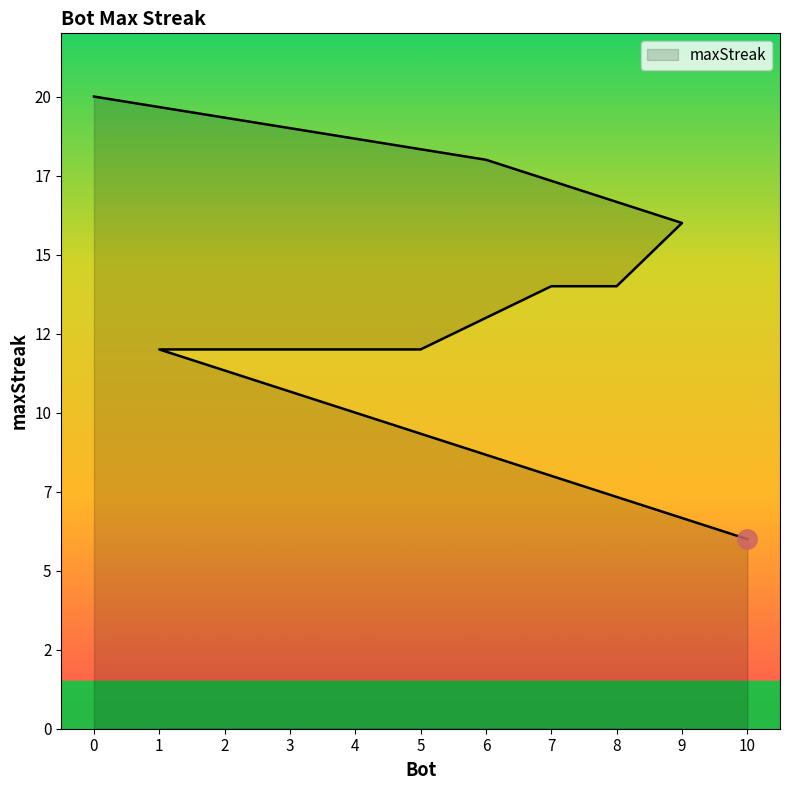

Does the chart display data point markers on the line(s)?

No